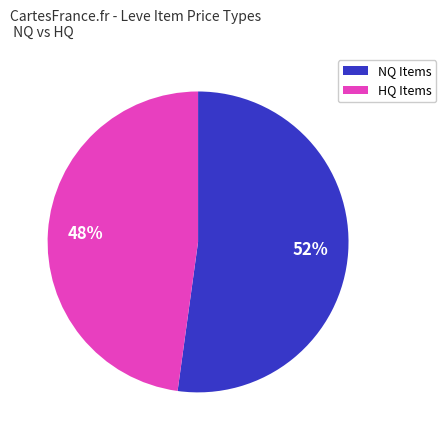

To the nearest percent, what is the difference between the largest and smallest slice percentages?

4%